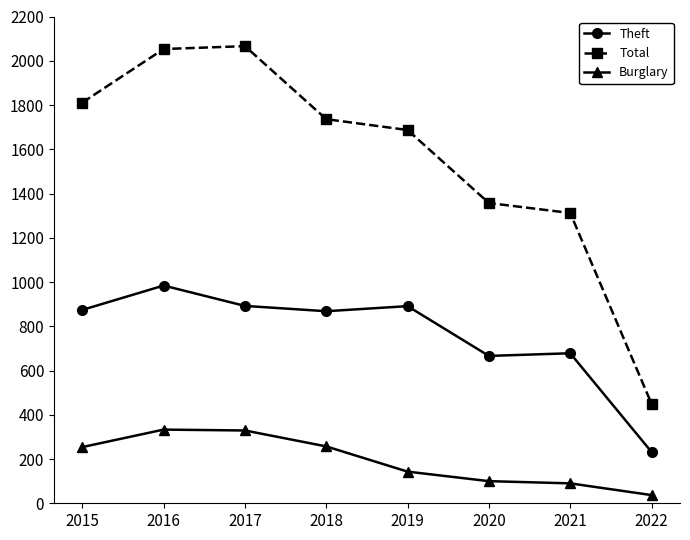

How many data points does each series have?

8